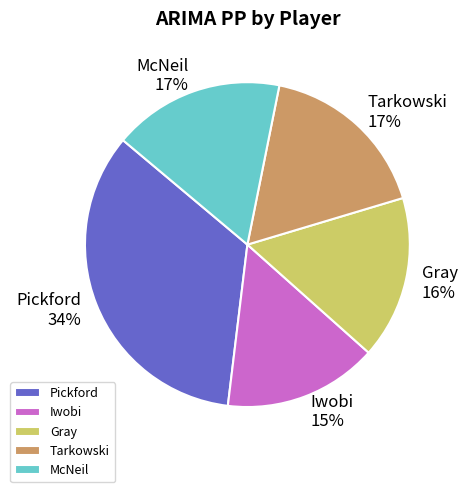

To the nearest percent, what is the difference between the Pickford and Iwobi slice percentages?

19%